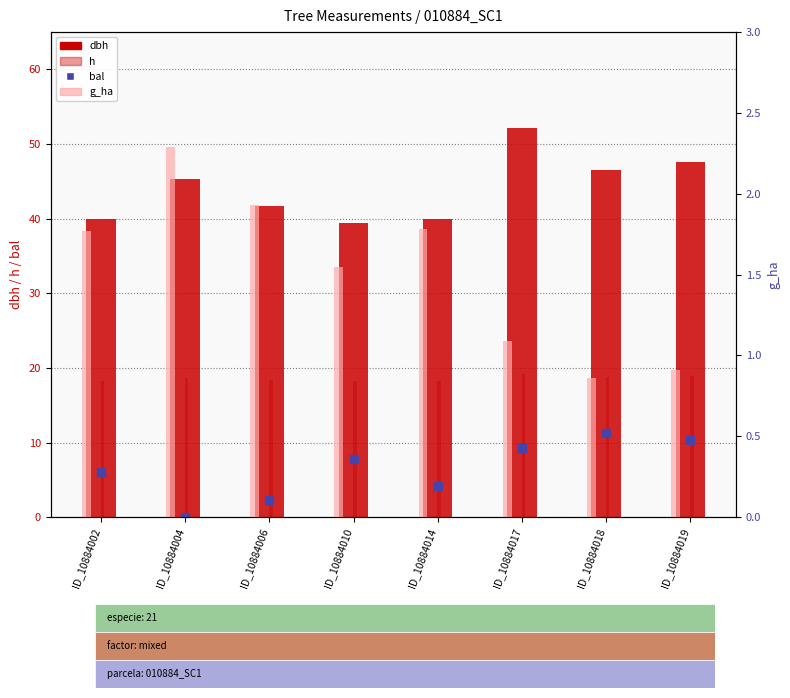

Which series has the largest total across all categories?

dbh